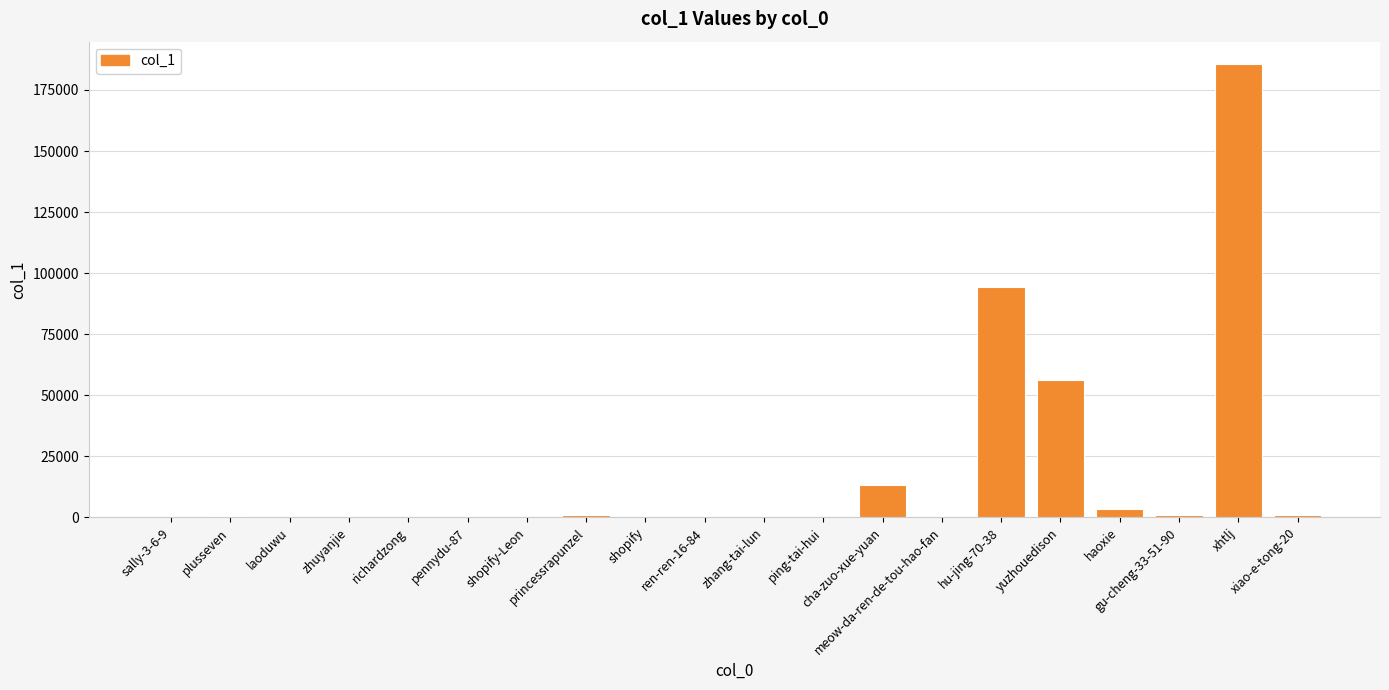

What is the maximum value shown in the chart?

185514